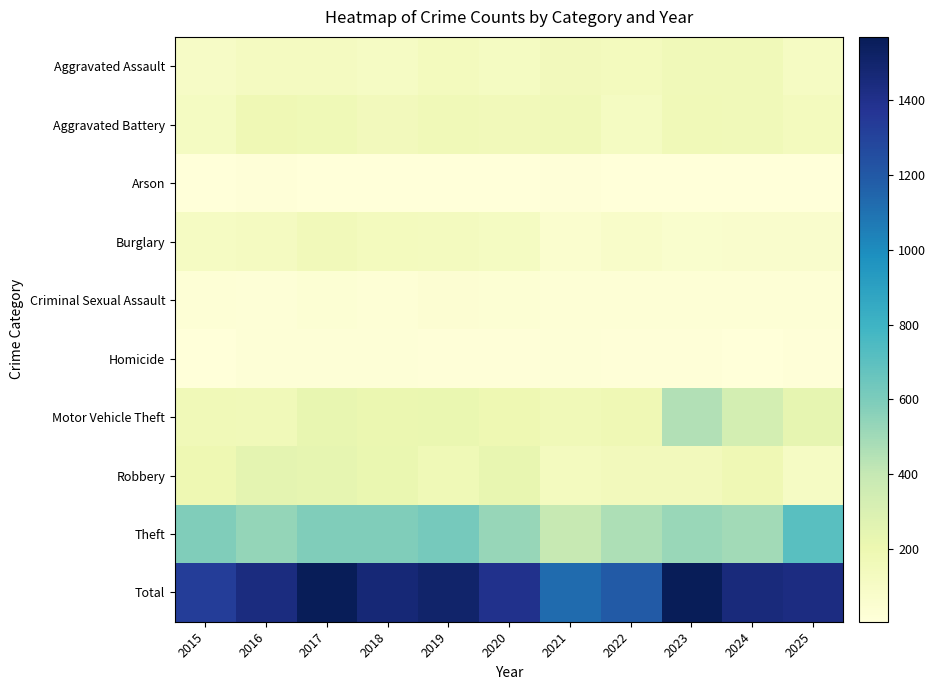

Reading left to right, transcribe all the data shown in this chart.

Aggravated Assault: 2015=101	2016=124	2017=123	2018=107	2019=135	2020=122	2021=150	2022=139	2023=159	2024=160	2025=114
Aggravated Battery: 2015=122	2016=179	2017=175	2018=148	2019=165	2020=156	2021=159	2022=120	2023=166	2024=159	2025=139
Arson: 2015=10	2016=14	2017=6	2018=9	2019=10	2020=11	2021=13	2022=11	2023=11	2024=9	2025=10
Burglary: 2015=110	2016=126	2017=156	2018=137	2019=132	2020=116	2021=60	2022=84	2023=66	2024=73	2025=71
Criminal Sexual Assault: 2015=29	2016=24	2017=32	2018=29	2019=39	2020=35	2021=28	2022=30	2023=26	2024=30	2025=29
Homicide: 2015=8	2016=24	2017=22	2018=22	2019=16	2020=13	2021=19	2022=16	2023=14	2024=12	2025=15
Motor Vehicle Theft: 2015=169	2016=162	2017=226	2018=210	2019=217	2020=190	2021=167	2022=178	2023=453	2024=331	2025=236
Robbery: 2015=190	2016=248	2017=238	2018=219	2019=174	2020=226	2021=134	2022=150	2023=149	2024=181	2025=109
Theft: 2015=591	2016=537	2017=591	2018=590	2019=618	2020=526	2021=395	2022=464	2023=523	2024=497	2025=711
Total: 2015=1330	2016=1438	2017=1569	2018=1471	2019=1506	2020=1395	2021=1125	2022=1192	2023=1567	2024=1452	2025=1434